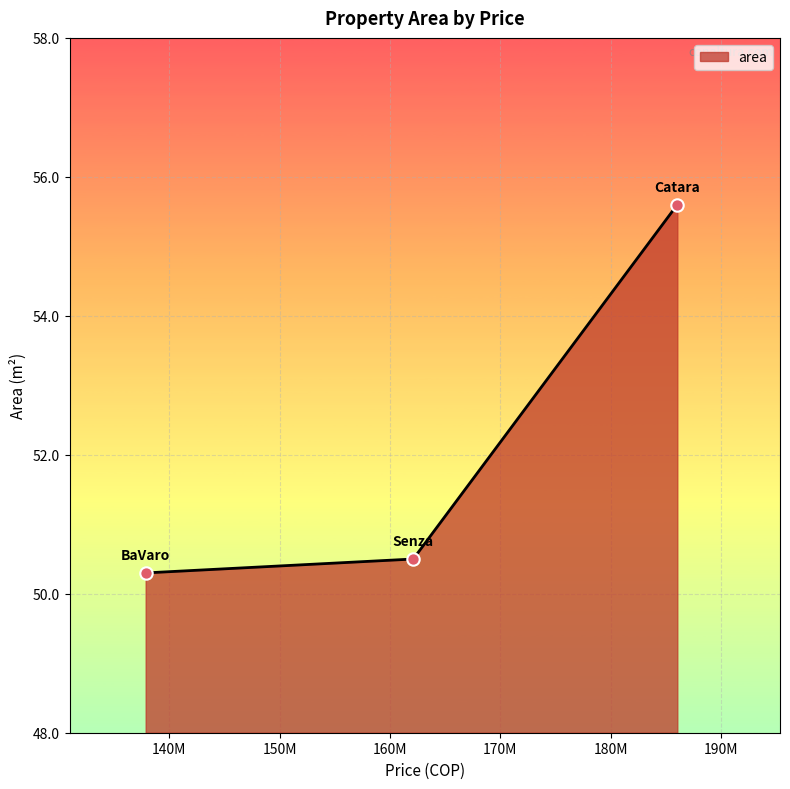

What is the smallest value displayed?

50.3